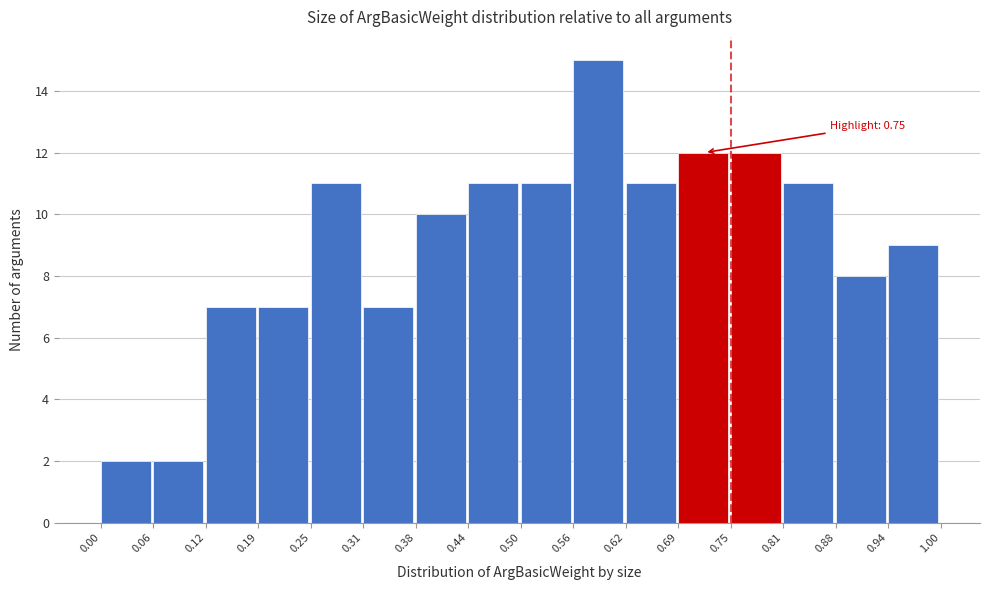

Which range on the x-axis has the tallest bar?

0.56 to 0.62